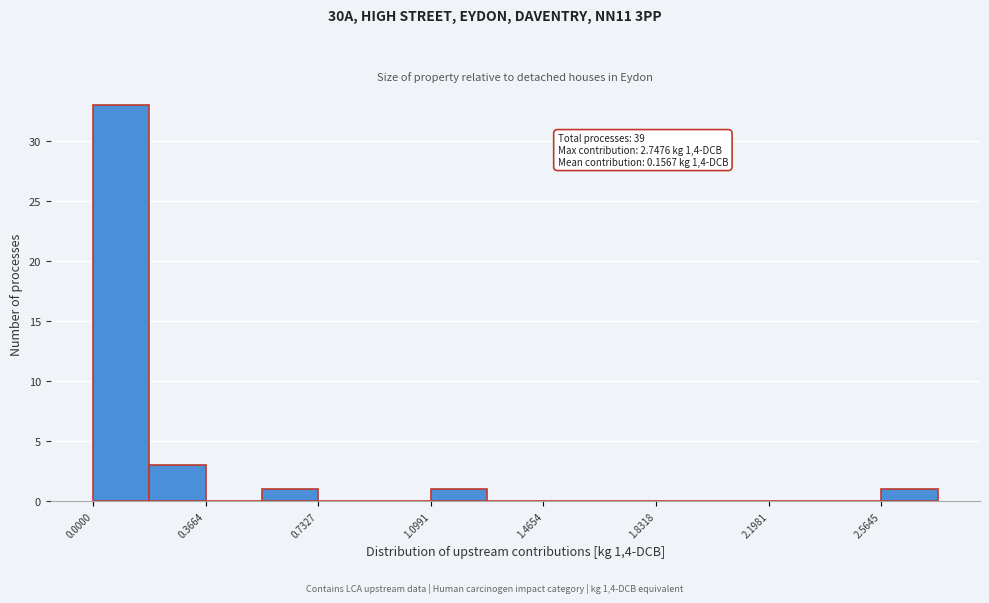

Read against the x-axis, roughly where is the centre of the tallest bar?

0.10